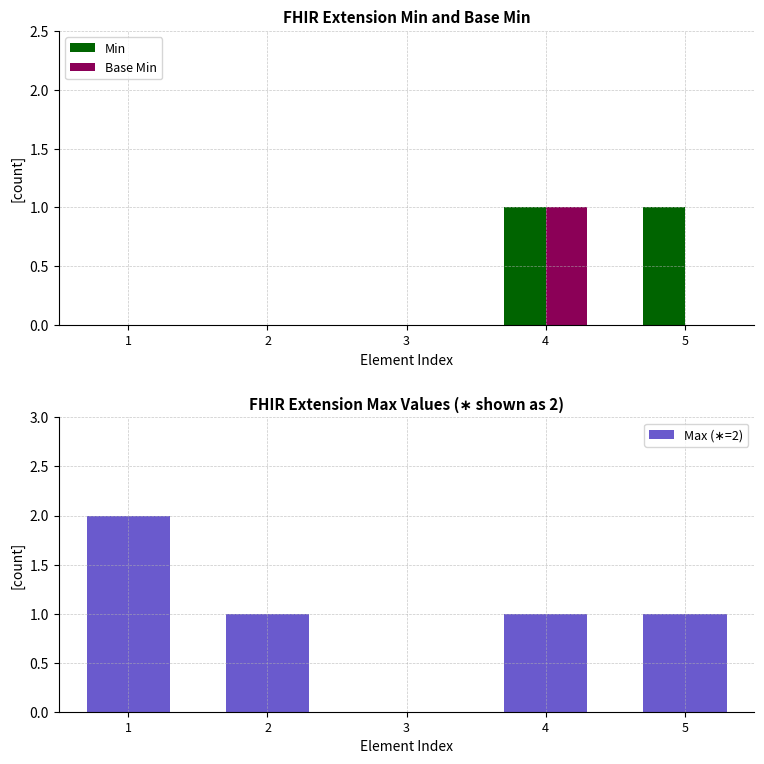

What is the difference between the maximum and second lowest values in the Min series?

1